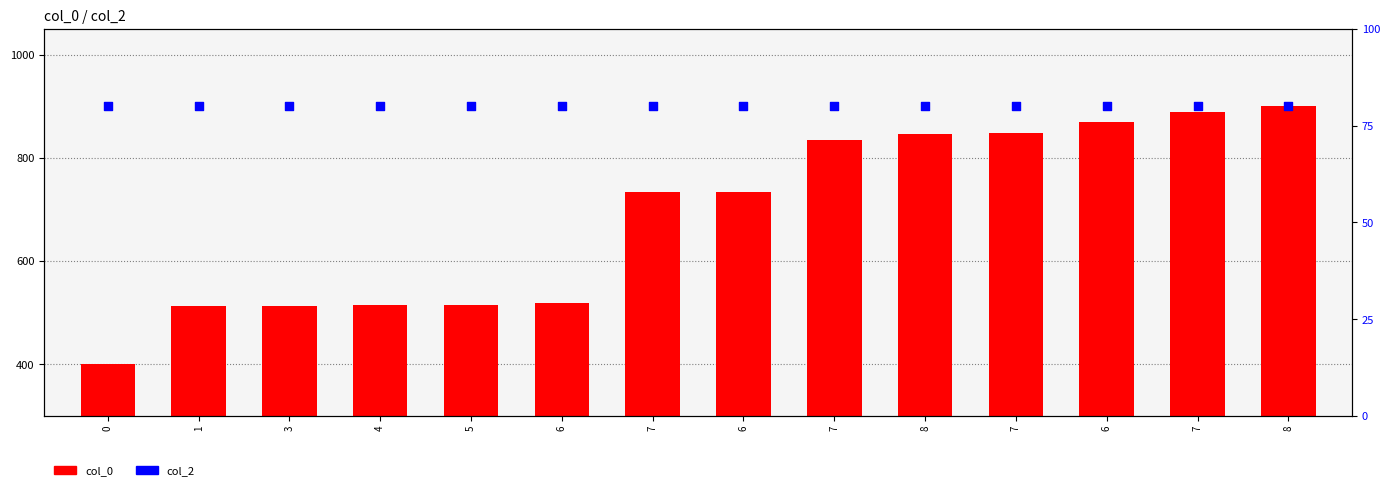

At which category is the sum across all series the highest?

8